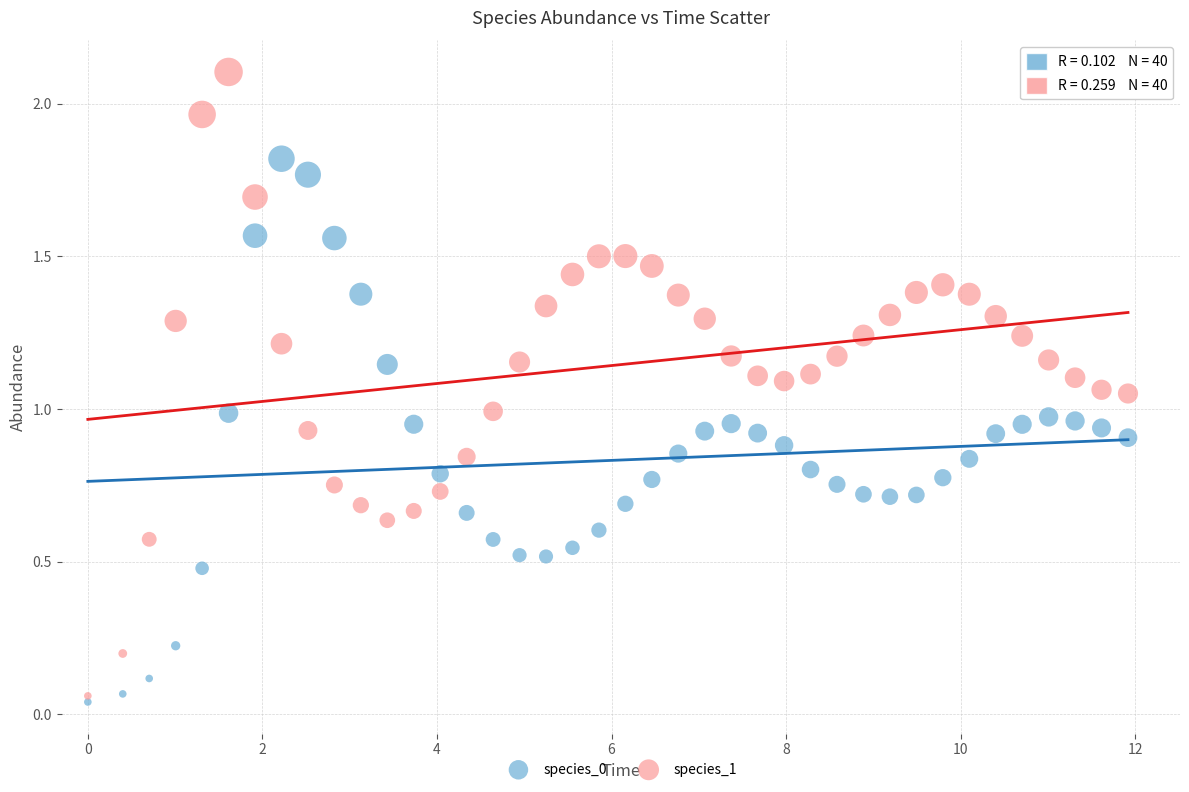

Which series has the largest Y range (max minus min)?

species_1